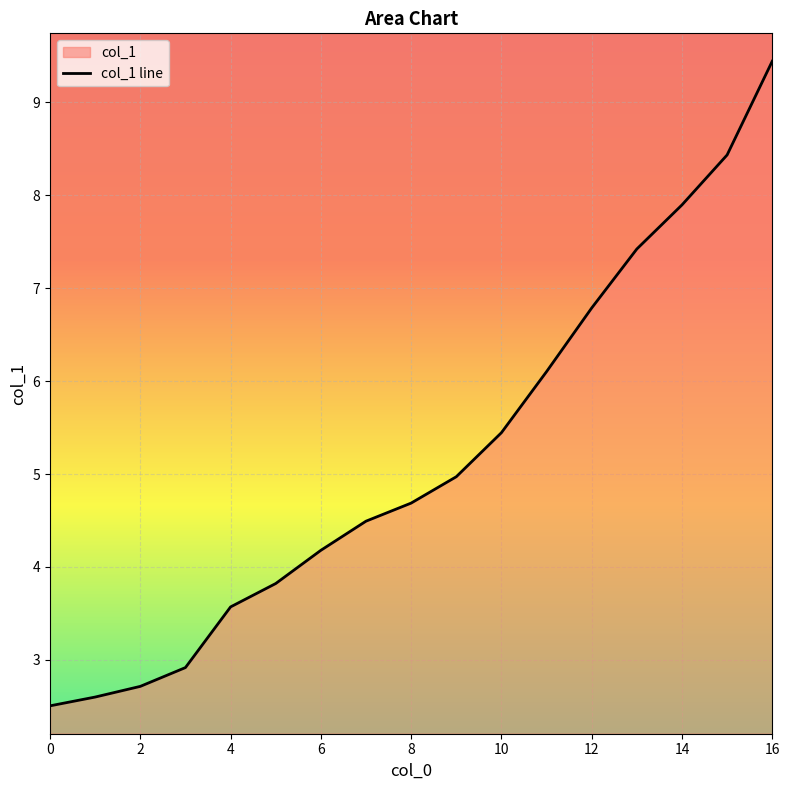

Count the number of data series in this chart.

1